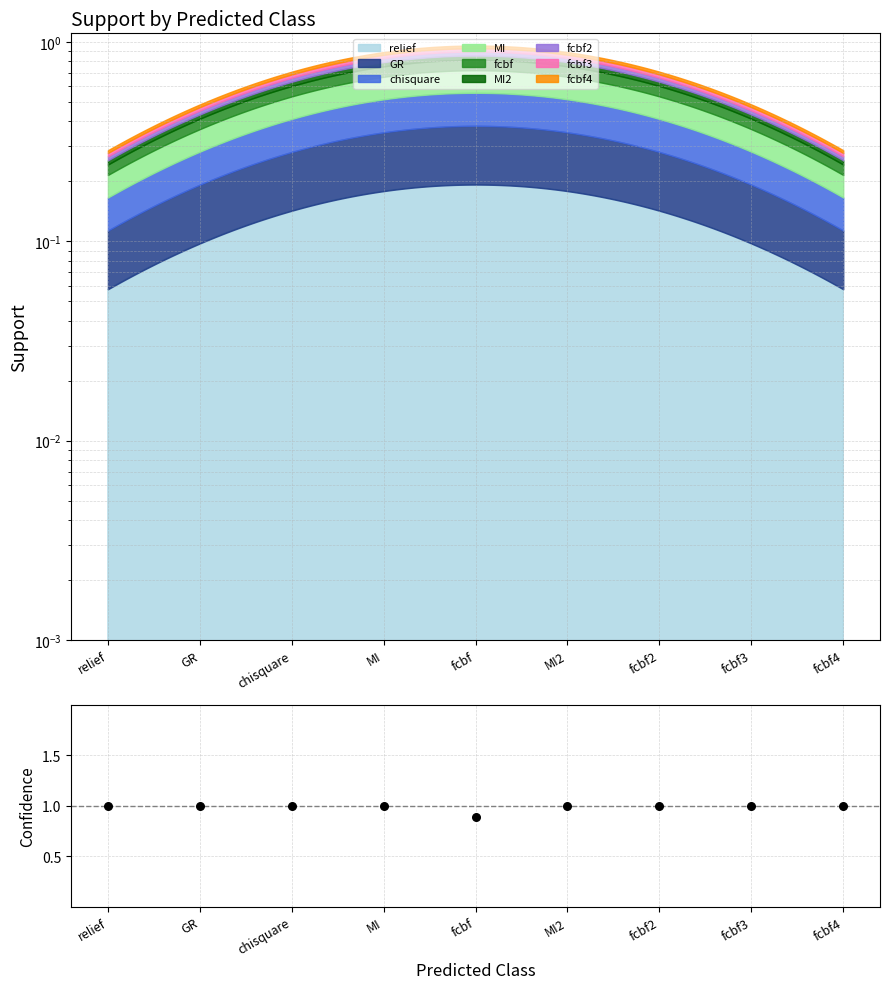

Which has a higher value, fcbf or fcbf3?

fcbf3